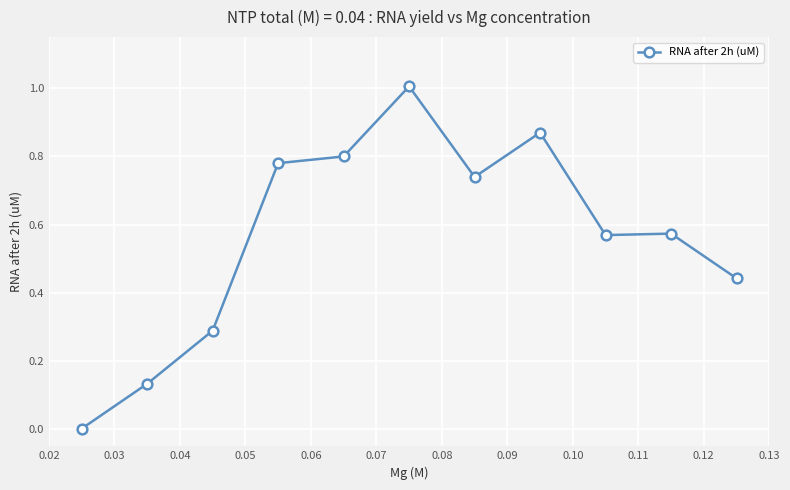

What is the maximum value shown in the chart?

1.0